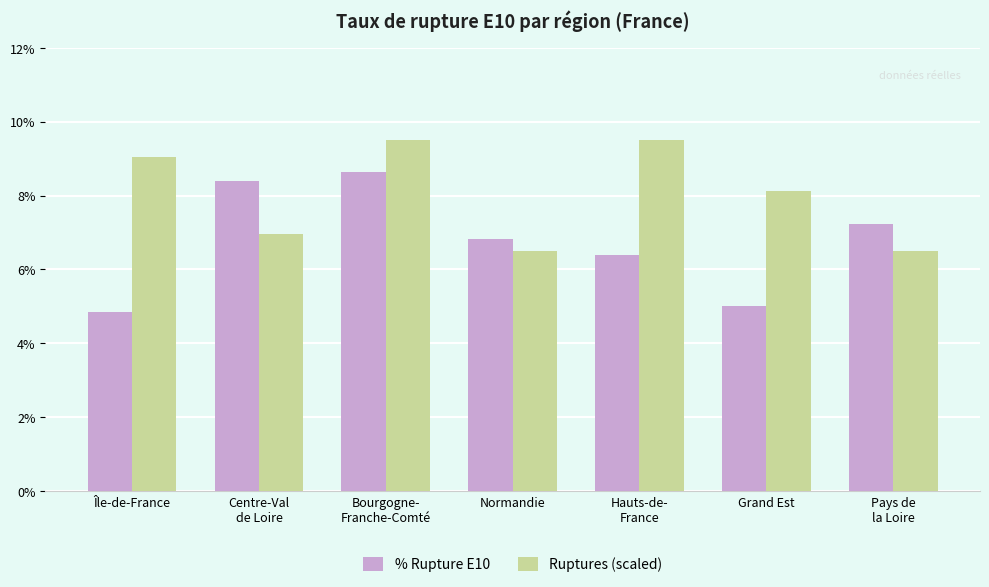

True or false: % Rupture E10 has a value of 4.3 at Centre-Val
de Loire.

False